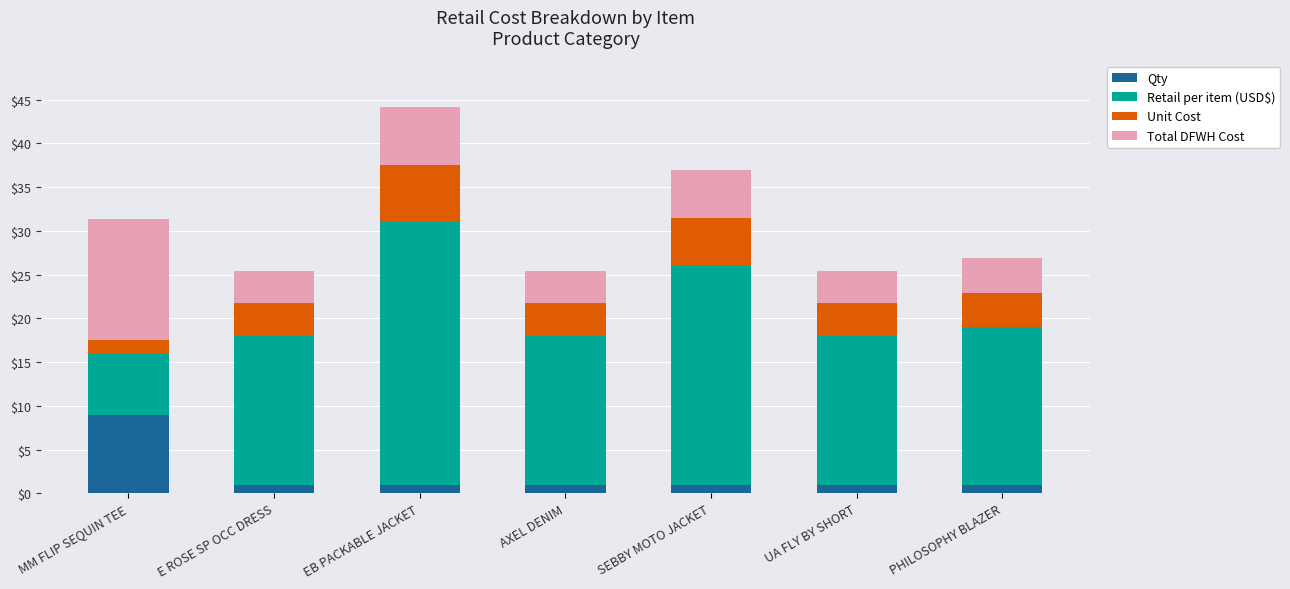

What is the minimum value for Qty?

1.0